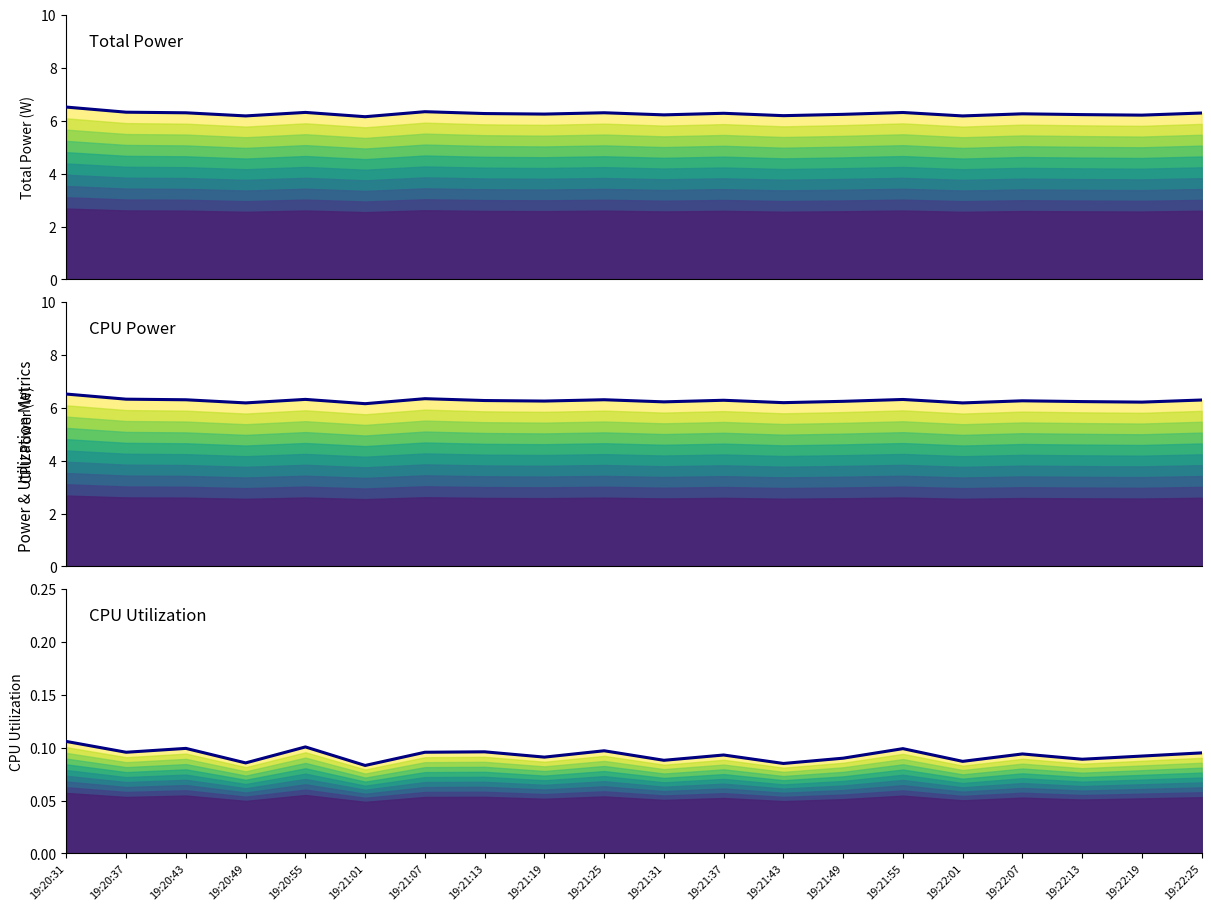

At 19:20:49, list the series in order from smallest to largest.

CPU Utilization, Total Power, CPU Power